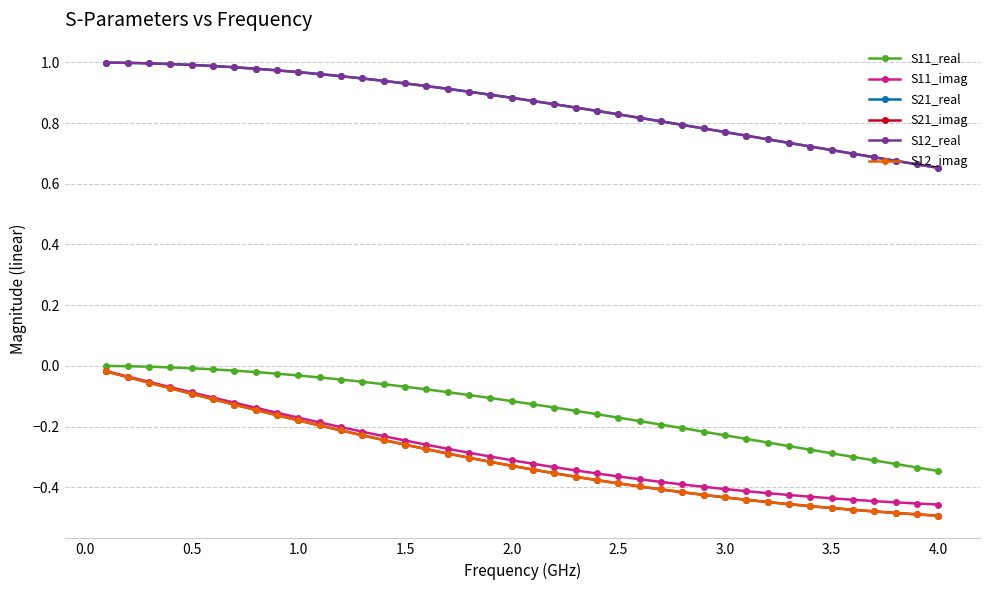

What is the maximum value shown in the chart?

1.0